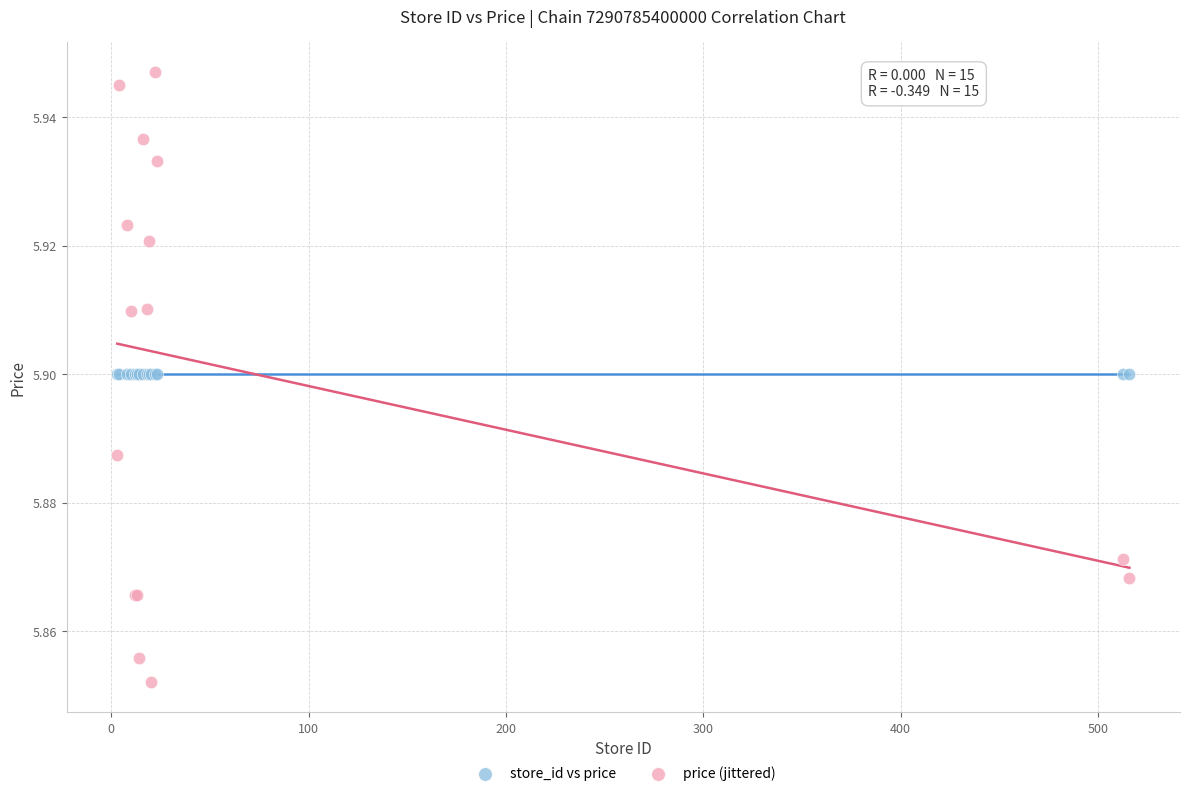

Which series contains the lowest Y value?

price (jittered)